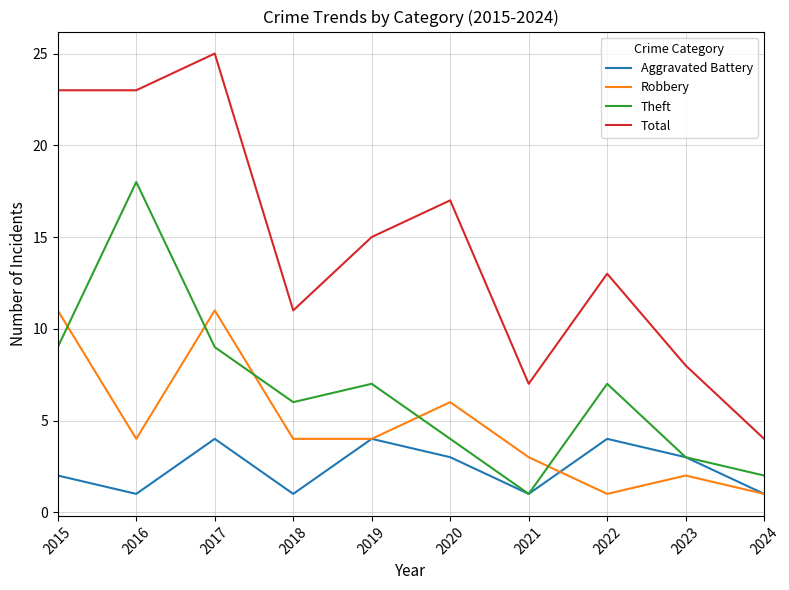

What is the total value across all series at 2018?

22